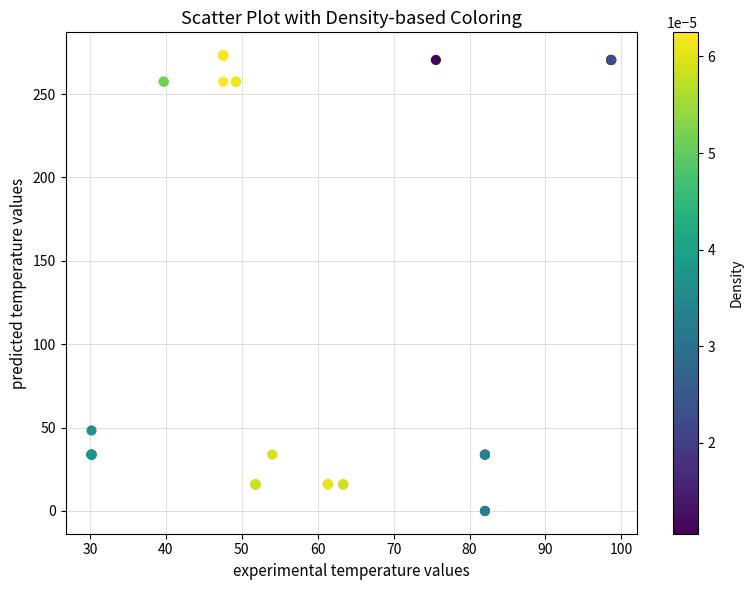

What Y value in the scatter plot is closest to 136?

48.2